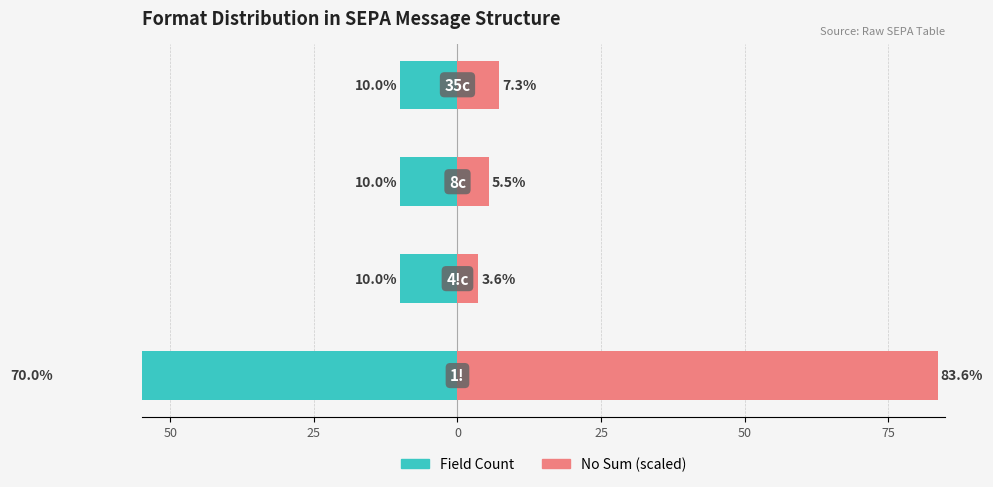

What are all the series names shown in the legend?

Field Count, No Sum (scaled)